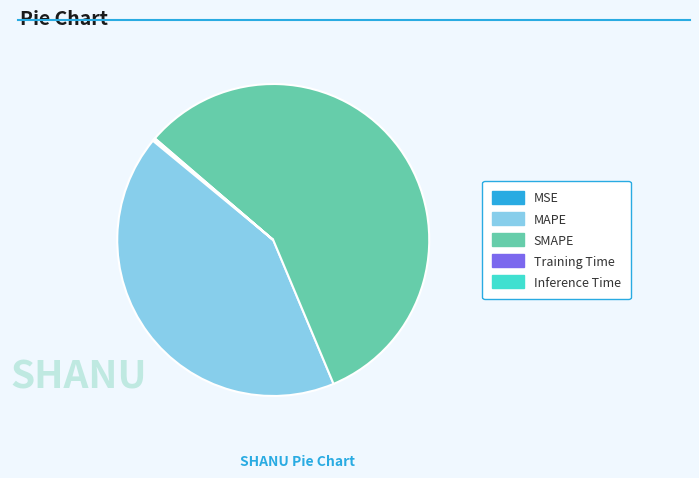

Which slice is the largest?

SMAPE